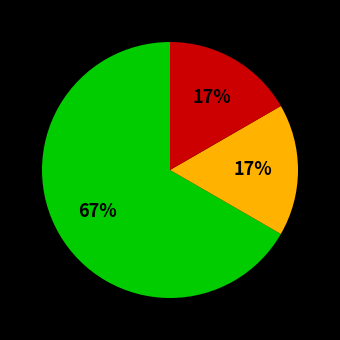

To the nearest percent, what is the average slice percentage?

33%